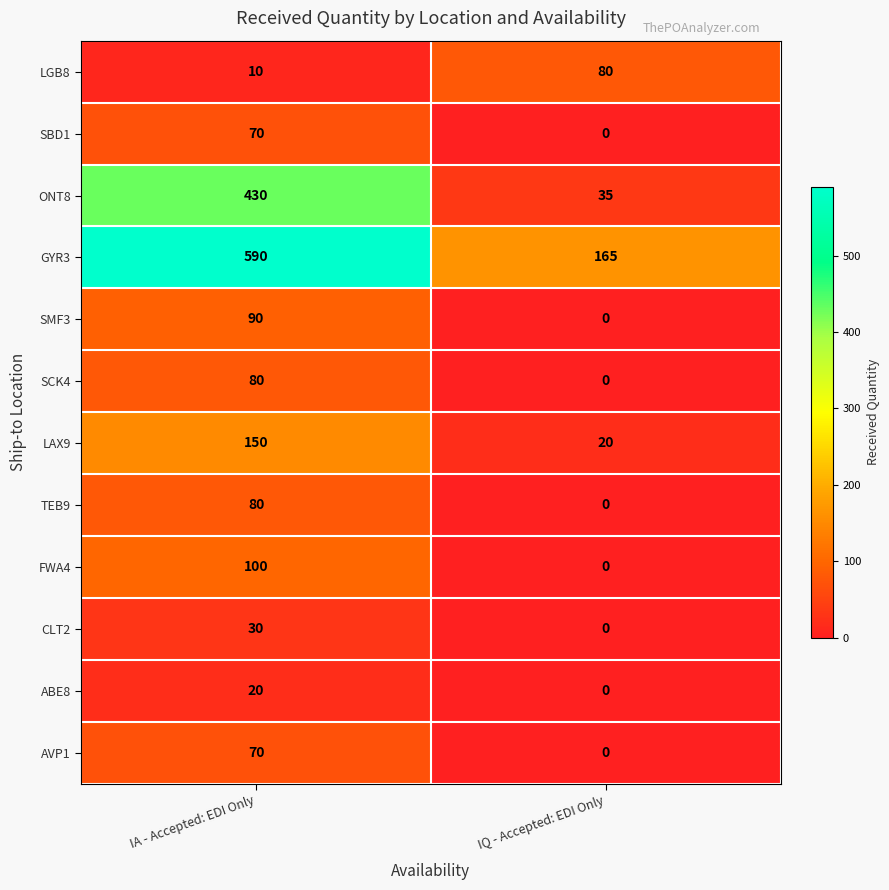

What is the difference between the maximum and minimum values in the ABE8 series?

20